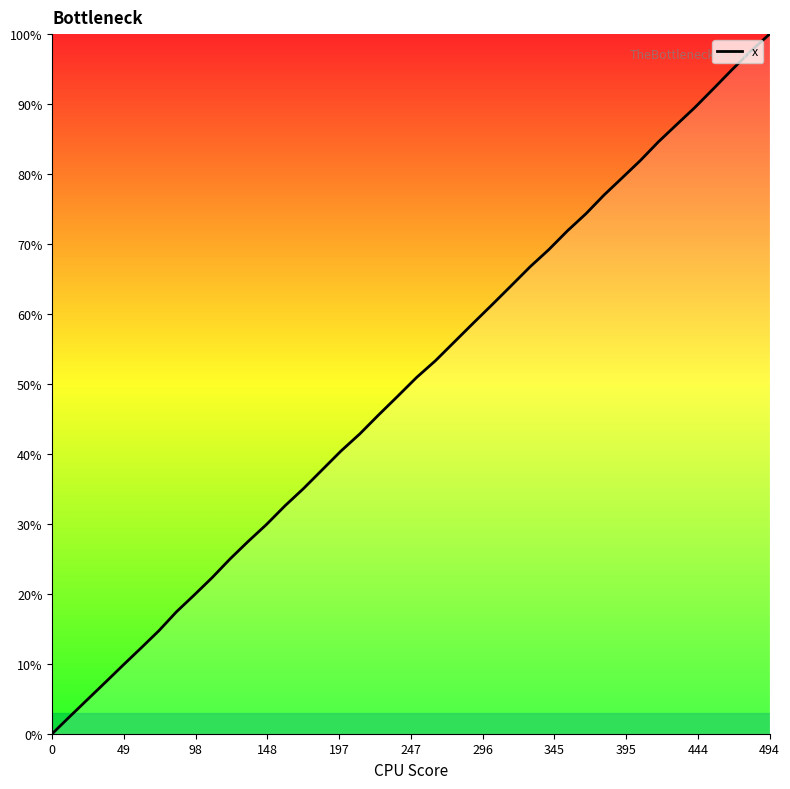

What is the sum of all values?

1986.6